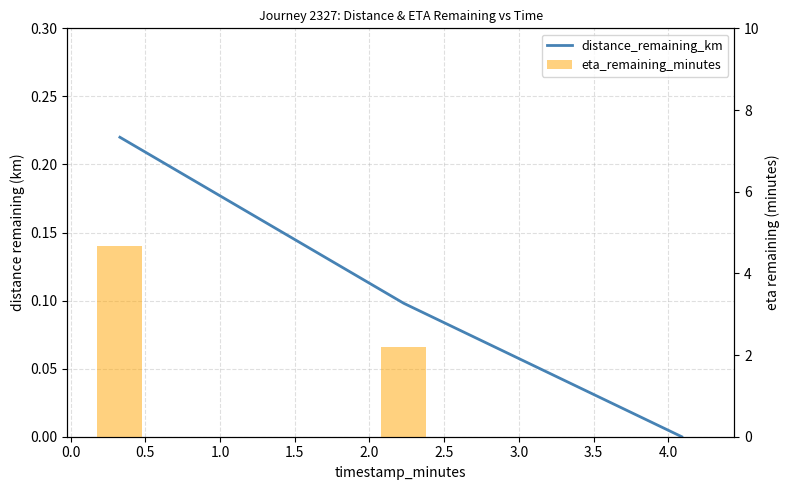

Count the number of categories in the chart.

3